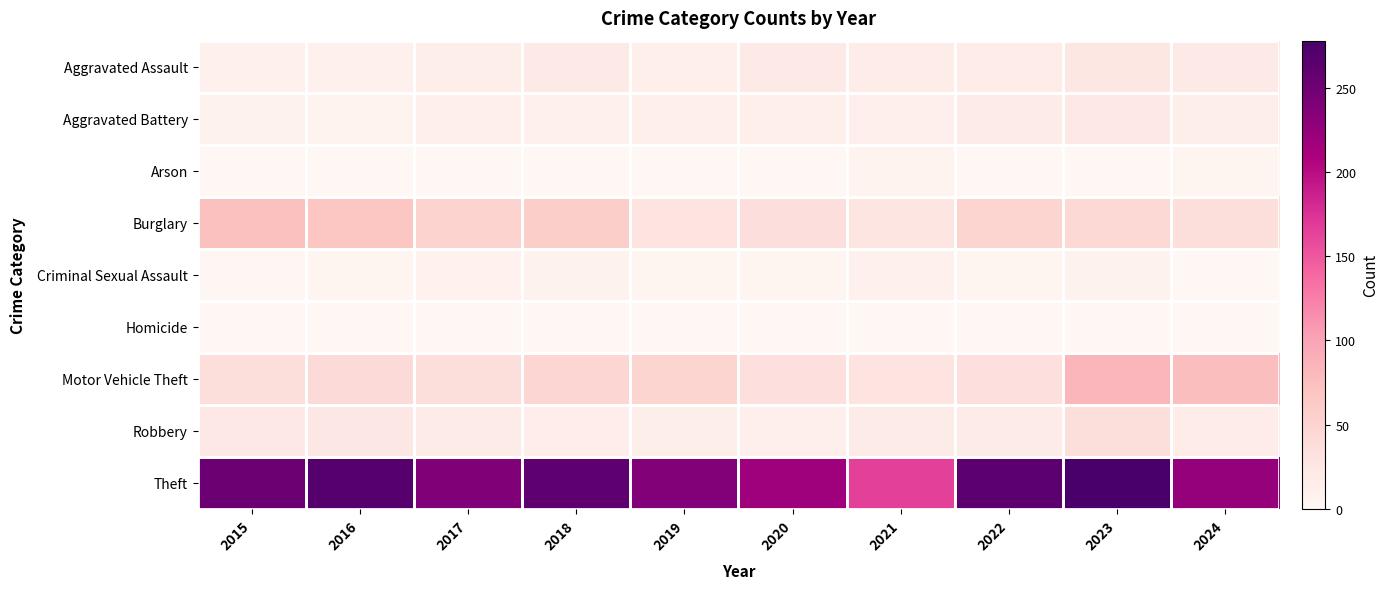

Reading left to right, what are all the values shown in this chart?

Aggravated Assault: 2015=9	2016=10	2017=14	2018=19	2019=12	2020=20	2021=16	2022=16	2023=24	2024=21
Aggravated Battery: 2015=7	2016=6	2017=13	2018=10	2019=12	2020=12	2021=11	2022=18	2023=22	2024=14
Arson: 2015=1	2016=0	2017=1	2018=0	2019=1	2020=0	2021=6	2022=0	2023=1	2024=3
Burglary: 2015=73	2016=67	2017=52	2018=58	2019=29	2020=35	2021=27	2022=48	2023=44	2024=37
Criminal Sexual Assault: 2015=2	2016=5	2017=8	2018=7	2019=3	2020=3	2021=10	2022=4	2023=7	2024=0
Homicide: 2015=1	2016=0	2017=1	2018=1	2019=0	2020=0	2021=0	2022=1	2023=0	2024=1
Motor Vehicle Theft: 2015=38	2016=42	2017=37	2018=47	2019=48	2020=34	2021=28	2022=34	2023=83	2024=75
Robbery: 2015=22	2016=23	2017=18	2018=15	2019=14	2020=11	2021=18	2022=18	2023=38	2024=16
Theft: 2015=253	2016=268	2017=238	2018=262	2019=237	2020=219	2021=165	2022=264	2023=278	2024=224